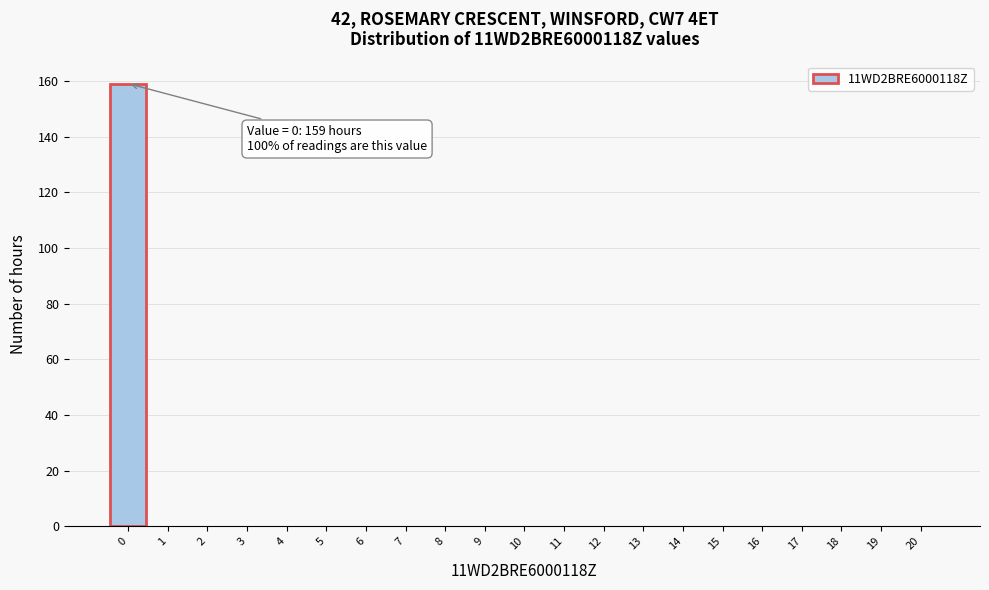

Over which range of the x-axis is the bar tallest?

-0.5 to 0.5